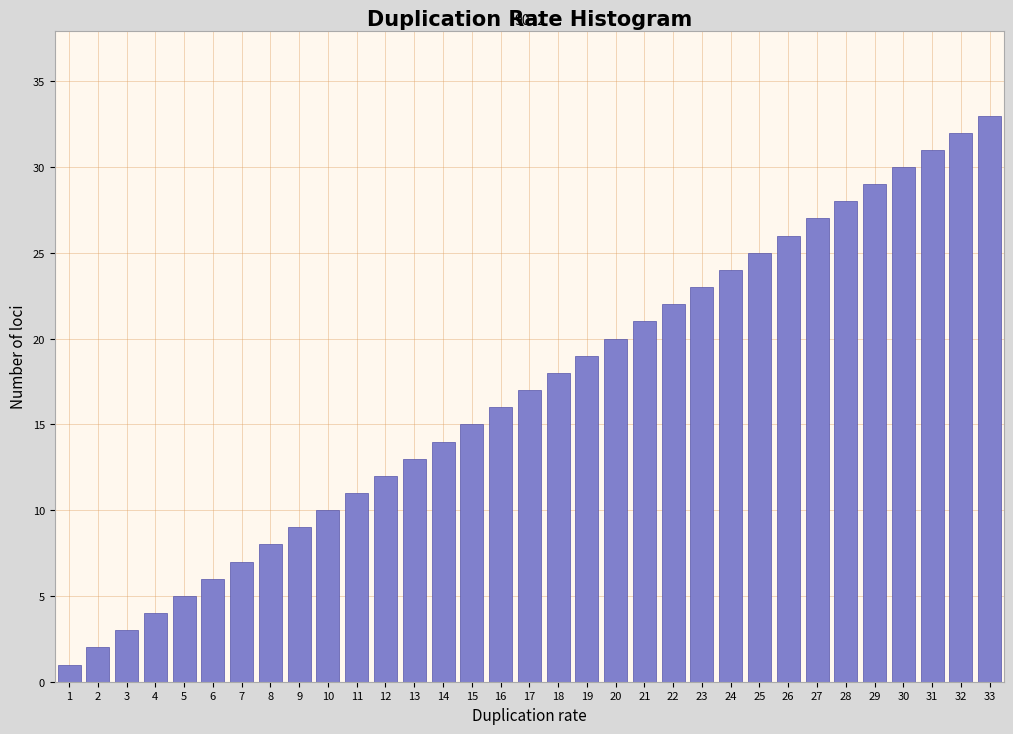

Which category has the highest value across all series?

33